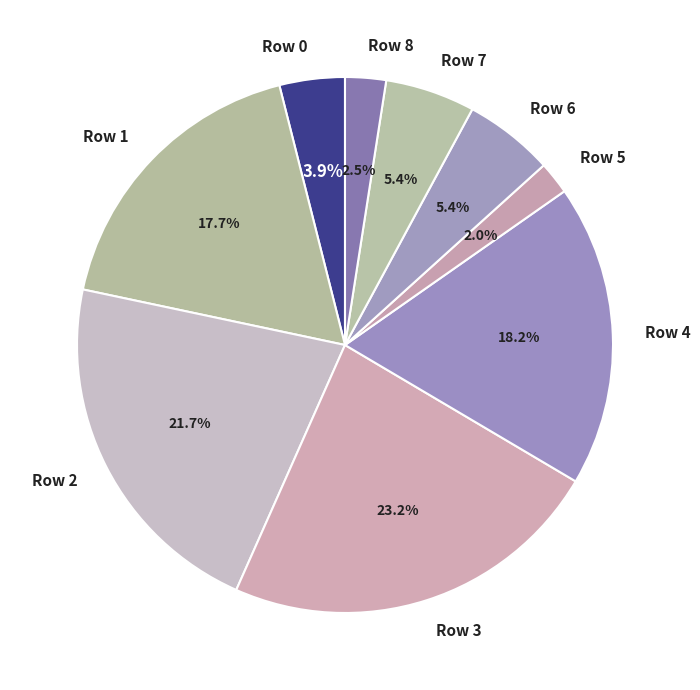

Does any single category account for the majority?

No